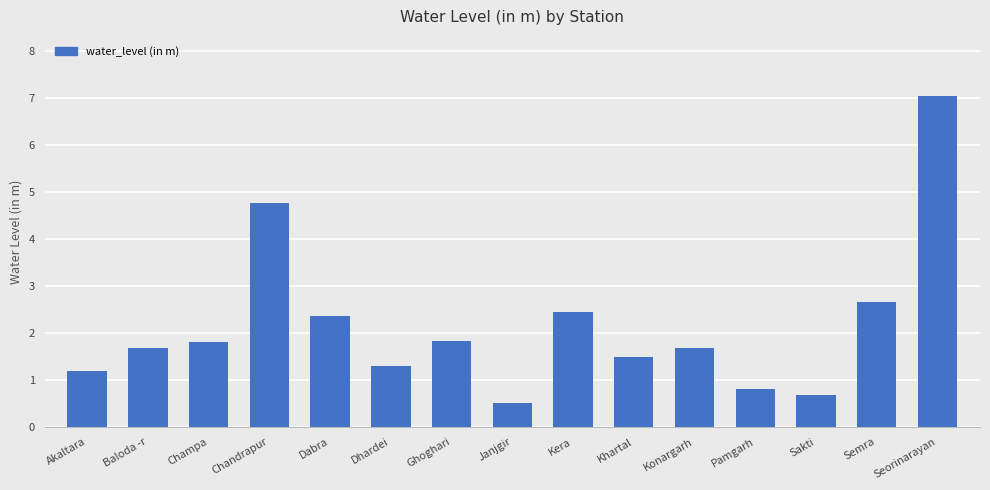

What is the sum of all values?

32.2